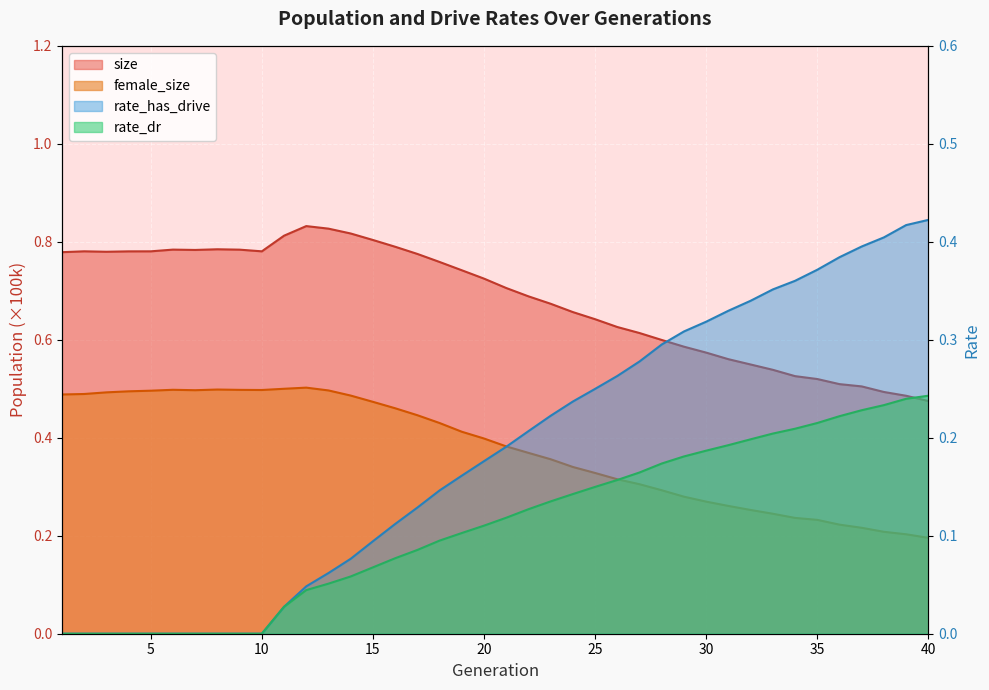

Which series has the widest spread of values?

rate_has_drive